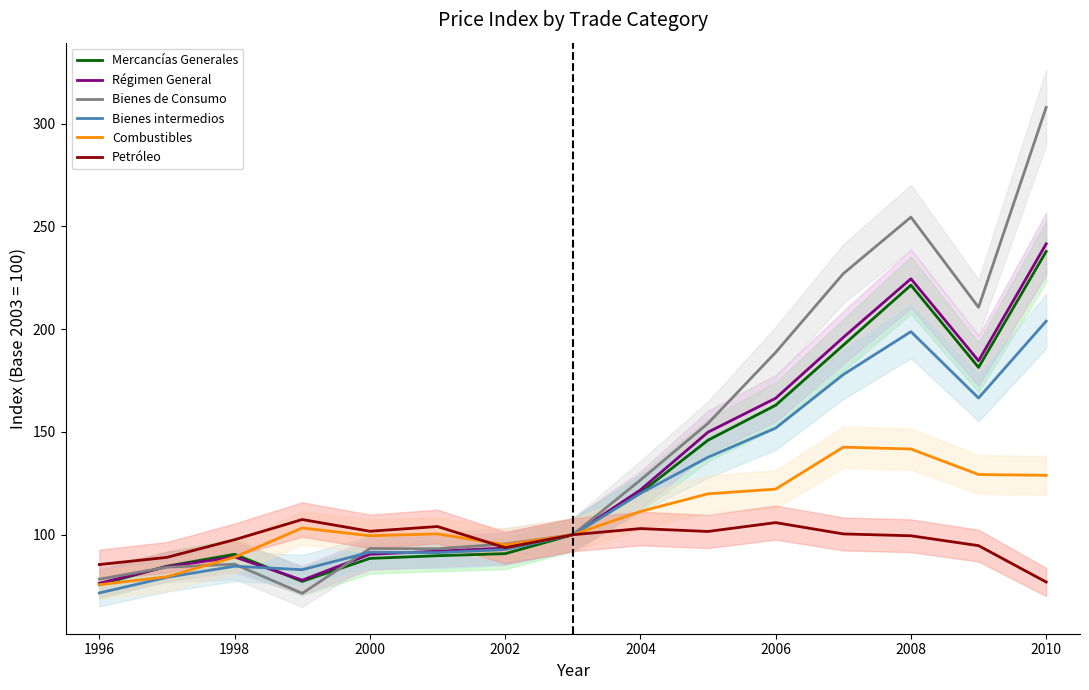

What is the value of the Combustibles point at the 7th from the left?

95.1